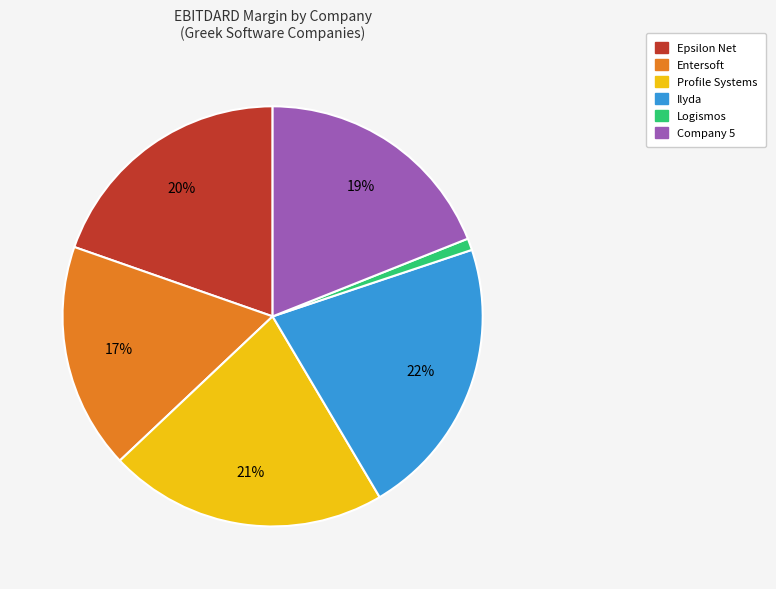

To the nearest percent, what is the difference between the largest and smallest slice percentages?

21%